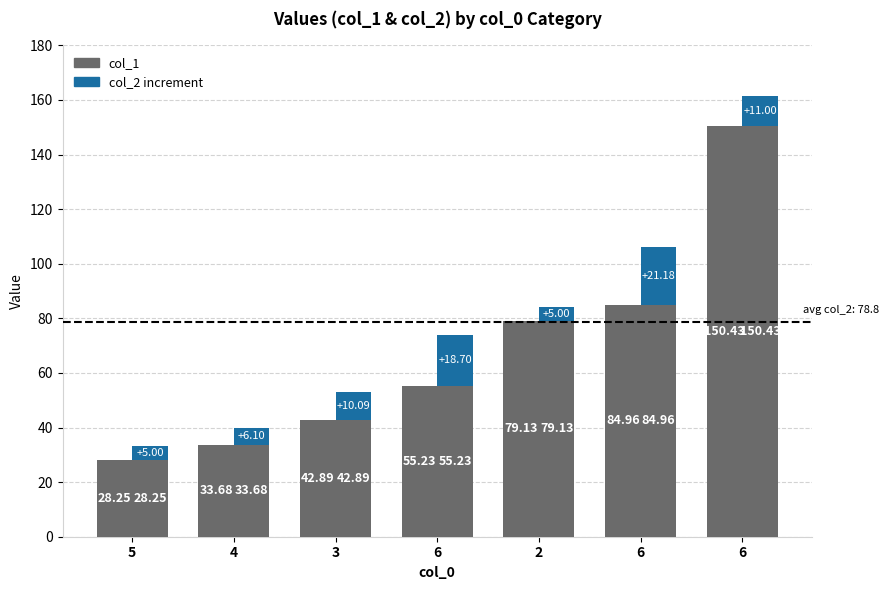

At which label does col_2 (increment) reach its minimum?

5